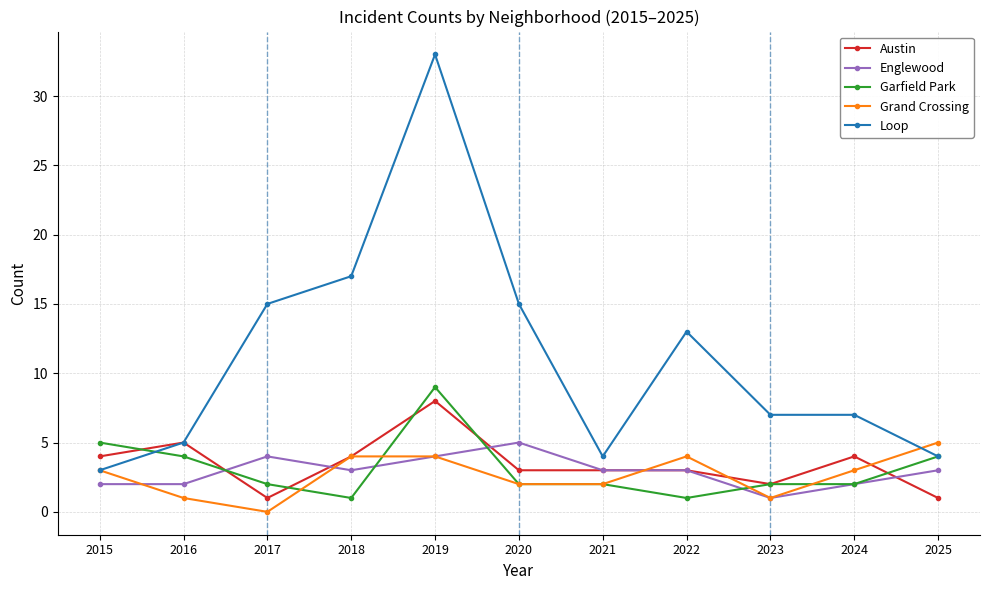

The Austin series shows 5 at 2021. True or false?

False